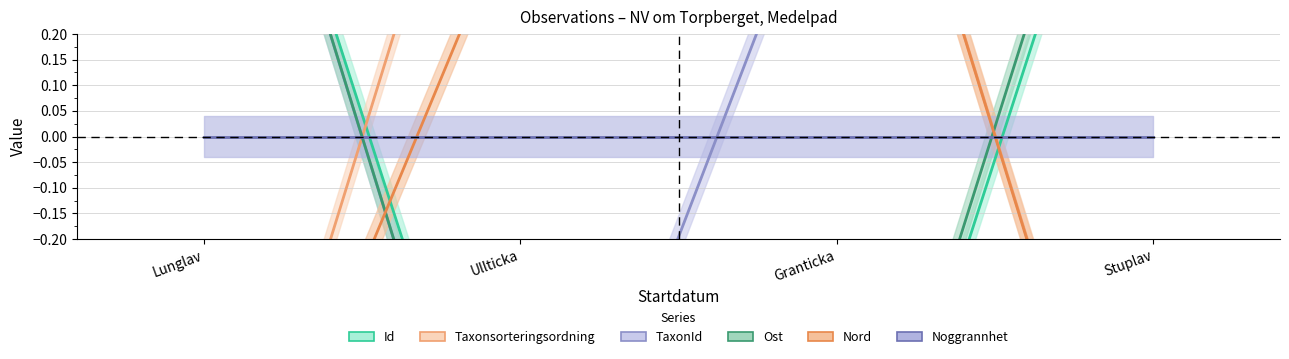

List the series in order of their peak value, highest first.

Id, Taxonsorteringsordning, TaxonId, Ost, Nord